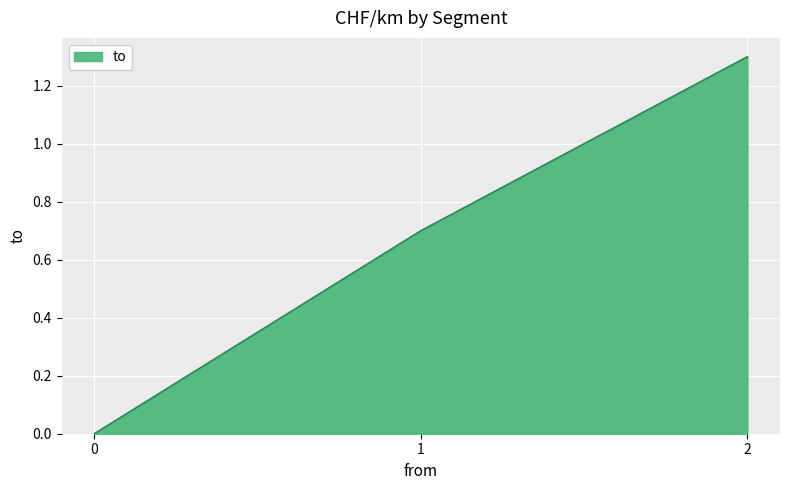

Does the chart have visible grid lines?

Yes